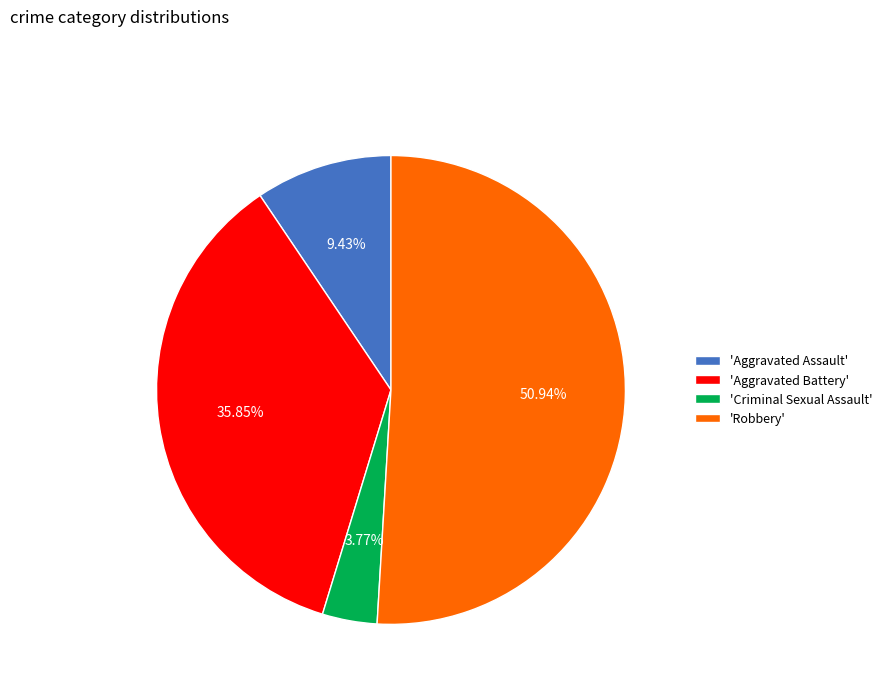

What is the ratio of the value at 'Robbery' to the value at 'Aggravated Assault'?

5.4